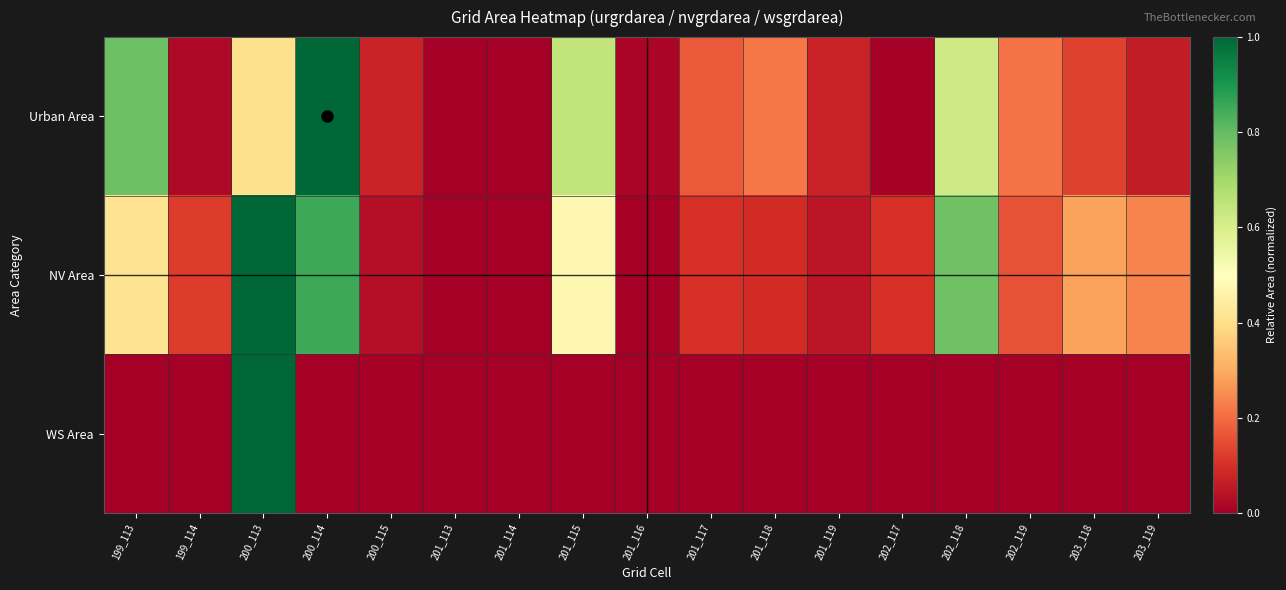

Reading left to right, what are all the values shown in this chart?

Urban Area: 199_113=0.8	199_114=0.0	200_113=0.4	200_114=1.0	200_115=0.1	201_113=0.0	201_114=0.0	201_115=0.6	201_116=0.0	201_117=0.2	201_118=0.2	201_119=0.1	202_117=0.0	202_118=0.6	202_119=0.2	203_118=0.1	203_119=0.1
NV Area: 199_113=0.4	199_114=0.1	200_113=1.0	200_114=0.9	200_115=0.0	201_113=0.0	201_114=0.0	201_115=0.5	201_116=0.0	201_117=0.1	201_118=0.1	201_119=0.0	202_117=0.1	202_118=0.8	202_119=0.2	203_118=0.3	203_119=0.2
WS Area: 199_113=0.0	199_114=0.0	200_113=1.0	200_114=0.0	200_115=0.0	201_113=0.0	201_114=0.0	201_115=0.0	201_116=0.0	201_117=0.0	201_118=0.0	201_119=0.0	202_117=0.0	202_118=0.0	202_119=0.0	203_118=0.0	203_119=0.0